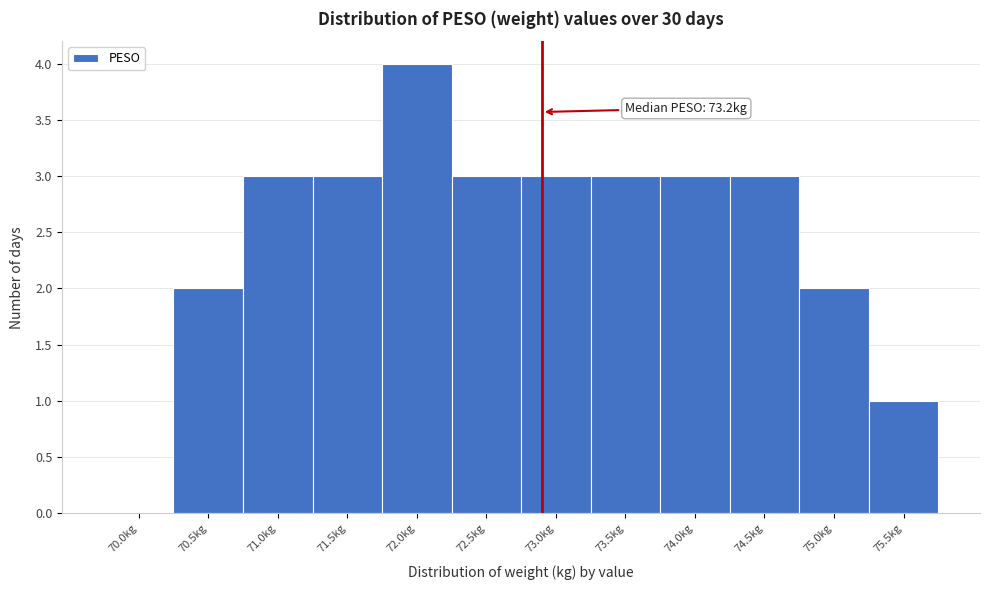

Reading left to right, what are all the values shown in this chart?

70.0kg=0	70.5kg=2	71.0kg=3	71.5kg=3	72.0kg=4	72.5kg=3	73.0kg=3	73.5kg=3	74.0kg=3	74.5kg=3	75.0kg=2	75.5kg=1